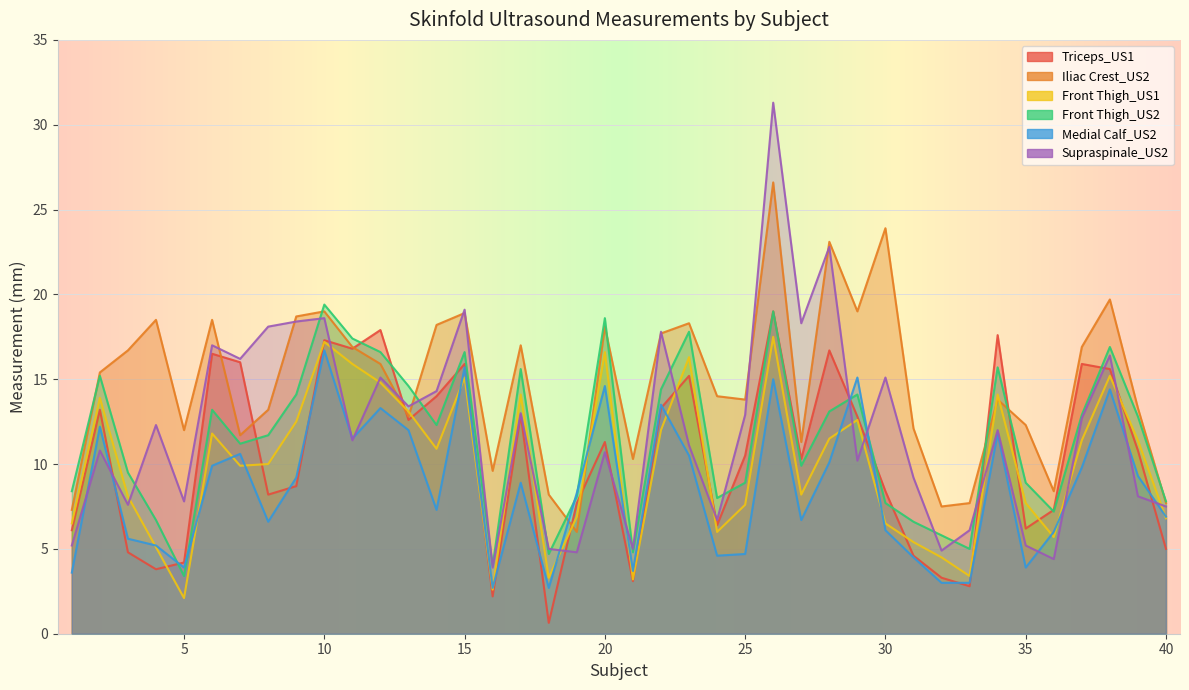

Reading left to right, transcribe all the data shown in this chart.

Triceps_US1: 6.1	13.2	4.8	3.8	4.2	16.5	16.0	8.2	8.7	17.3	16.8	17.9	12.6	14.0	15.9	2.2	12.9	0.6	7.7	11.3	3.1	13.3	15.2	6.4	10.5	19.0	10.3	16.7	12.8	8.4	4.6	3.3	2.8	17.6	6.2	7.3	15.9	15.6	10.8	5.0
Iliac Crest_US2: 7.3	15.4	16.7	18.5	12.0	18.5	11.7	13.2	18.7	19.0	16.9	15.9	12.8	18.2	18.9	9.6	17.0	8.2	6.0	18.1	10.3	17.7	18.3	14.0	13.8	26.6	11.3	23.1	19.0	23.9	12.1	7.5	7.7	13.8	12.3	8.4	16.9	19.7	13.3	7.7
Front Thigh_US1: 6.5	13.9	8.1	5.1	2.1	11.8	9.9	10.0	12.5	17.2	15.9	14.8	13.1	10.9	15.1	2.6	14.1	3.3	6.9	16.6	3.2	12.0	16.3	6.0	7.6	17.5	8.2	11.5	12.6	6.5	5.4	4.5	3.4	14.1	7.7	5.7	11.4	15.2	11.4	6.8
Front Thigh_US2: 8.4	15.2	9.5	6.7	3.4	13.2	11.2	11.7	14.1	19.4	17.4	16.6	14.6	12.3	16.6	4.0	15.6	4.7	8.1	18.6	4.8	14.4	17.8	8.0	8.9	19.0	9.9	13.1	14.1	7.7	6.6	5.8	5.0	15.7	8.9	7.2	12.9	16.9	12.8	7.8
Medial Calf_US2: 3.6	12.2	5.6	5.2	3.9	9.9	10.6	6.6	9.2	16.7	11.5	13.3	12.0	7.3	15.7	2.7	8.9	2.7	8.3	14.6	3.7	13.5	10.5	4.6	4.7	15.0	6.7	10.1	15.1	6.1	4.5	3.0	3.0	11.8	3.9	6.0	9.8	14.4	9.3	6.9
Supraspinale_US2: 5.2	10.8	7.6	12.3	7.8	17.0	16.2	18.1	18.4	18.6	11.4	15.1	13.4	14.3	19.1	3.9	13.0	5.0	4.8	10.7	5.0	17.8	11.1	6.7	12.9	31.3	18.3	22.8	10.2	15.1	9.2	4.9	6.1	12.0	5.2	4.4	12.7	16.4	8.1	7.5